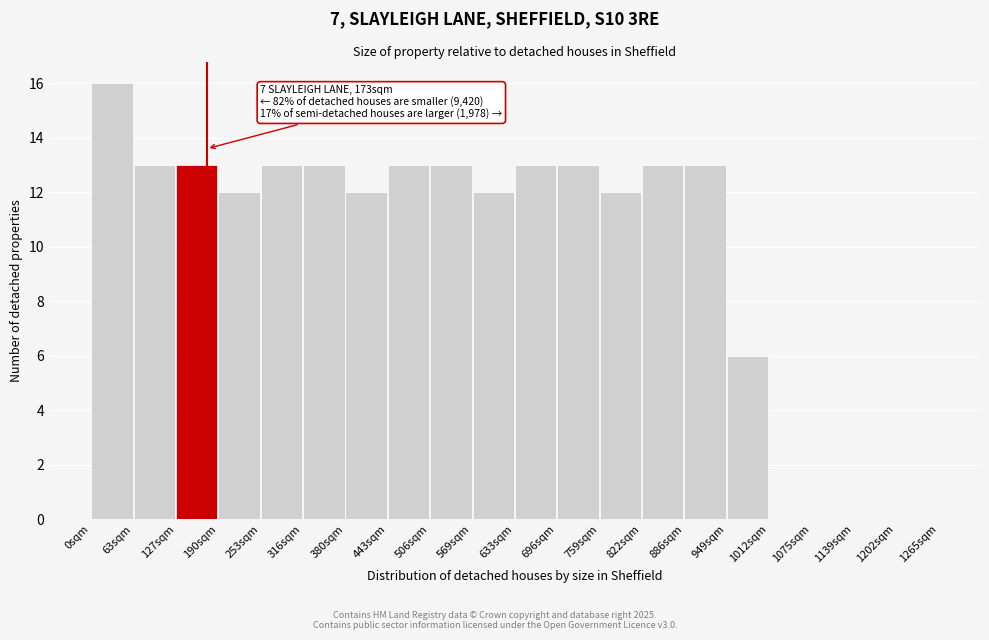

Which range on the x-axis has the tallest bar?

0 to 60